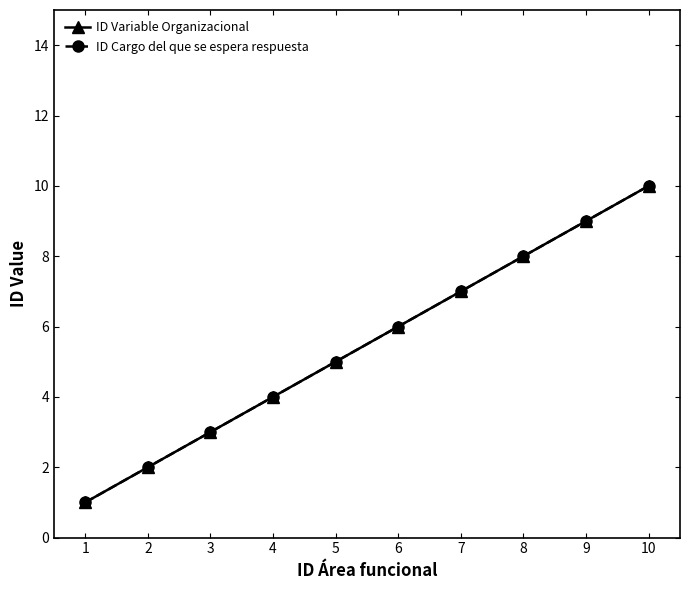

The value of ID Variable Organizacional at 5 is 5. True or false?

True